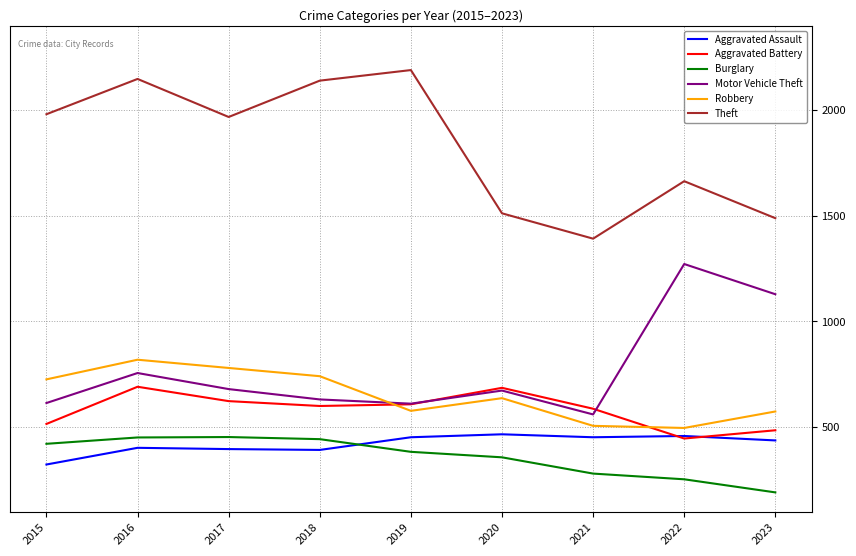

Count the number of categories in the chart.

9